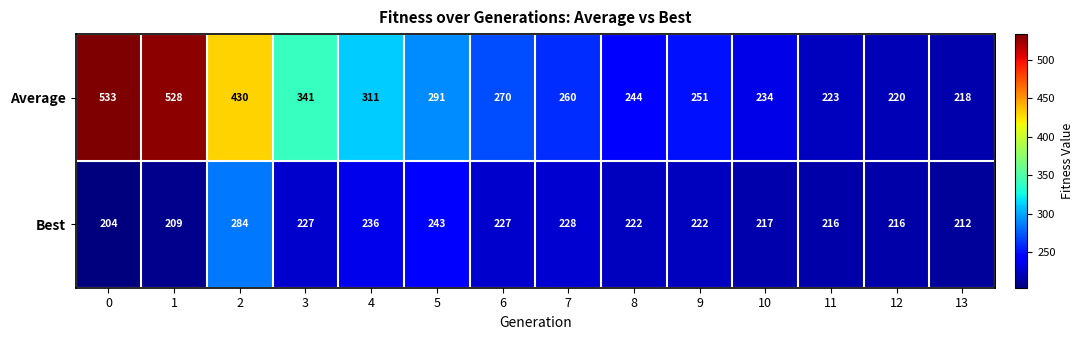

Is the value of Average at 13 greater than the value of Best at 10?

Yes